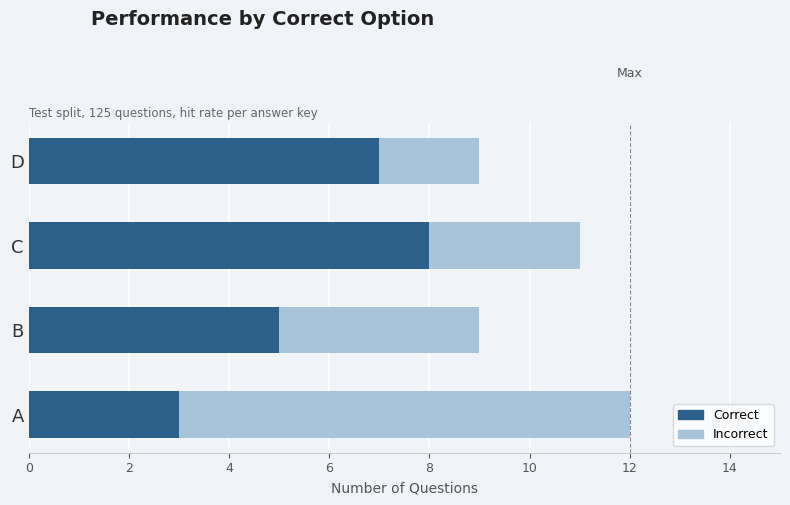

What is the average value of the Correct series?

6